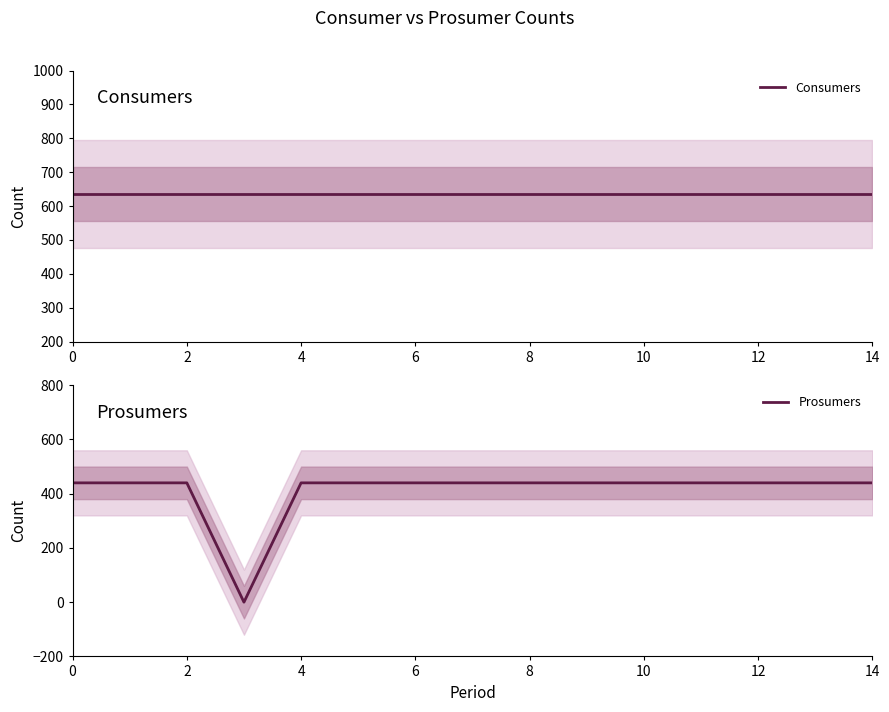

Which series has the widest spread of values?

Prosumers